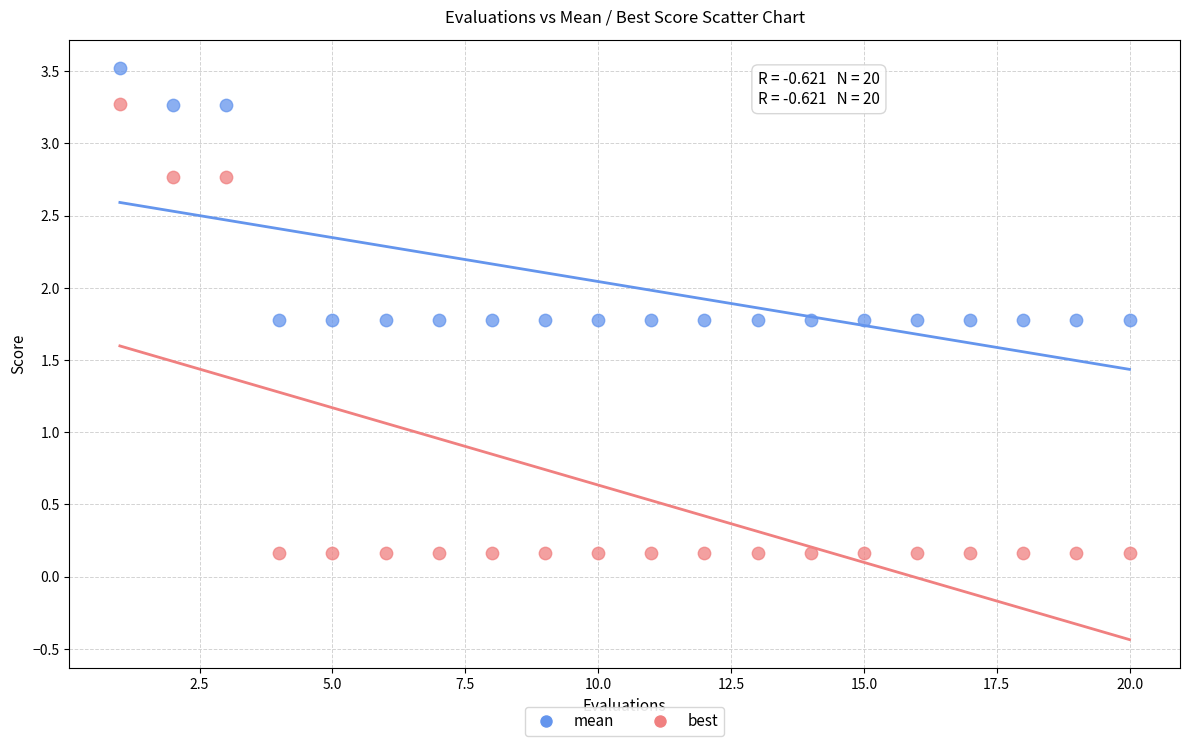

Across all data points, what is the range of Y values (max minus min)?

3.4